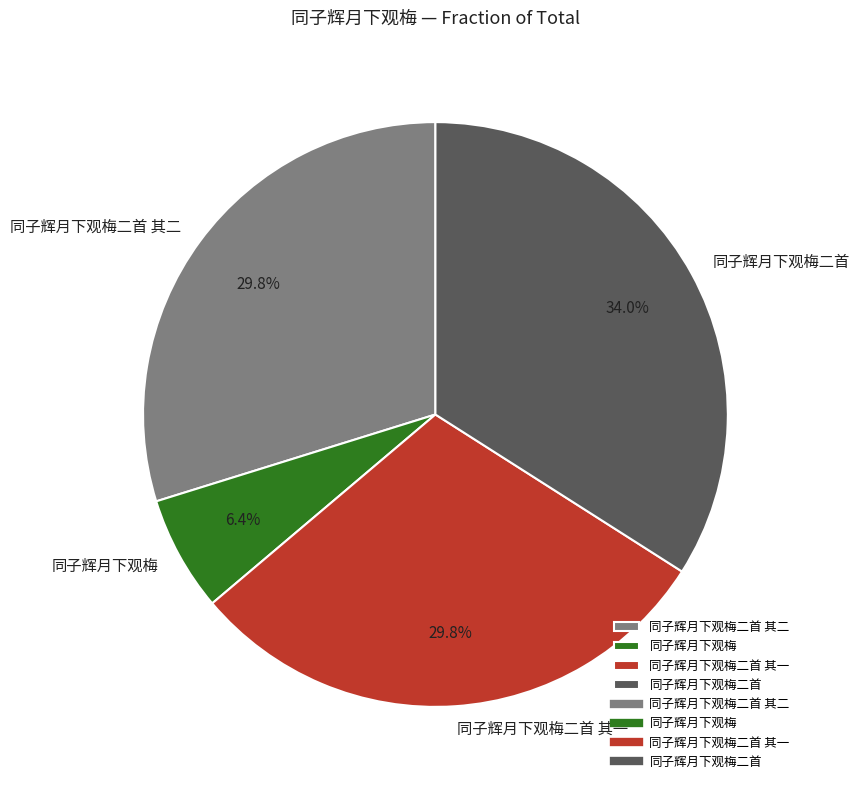

What is the total percentage of 同子辉月下观梅二首 其二 and 同子辉月下观梅?

36.2%